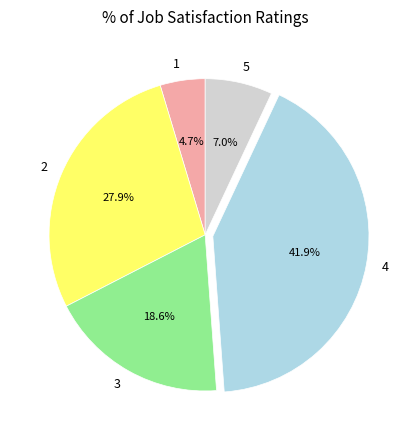

Count the number of slices in the pie.

5